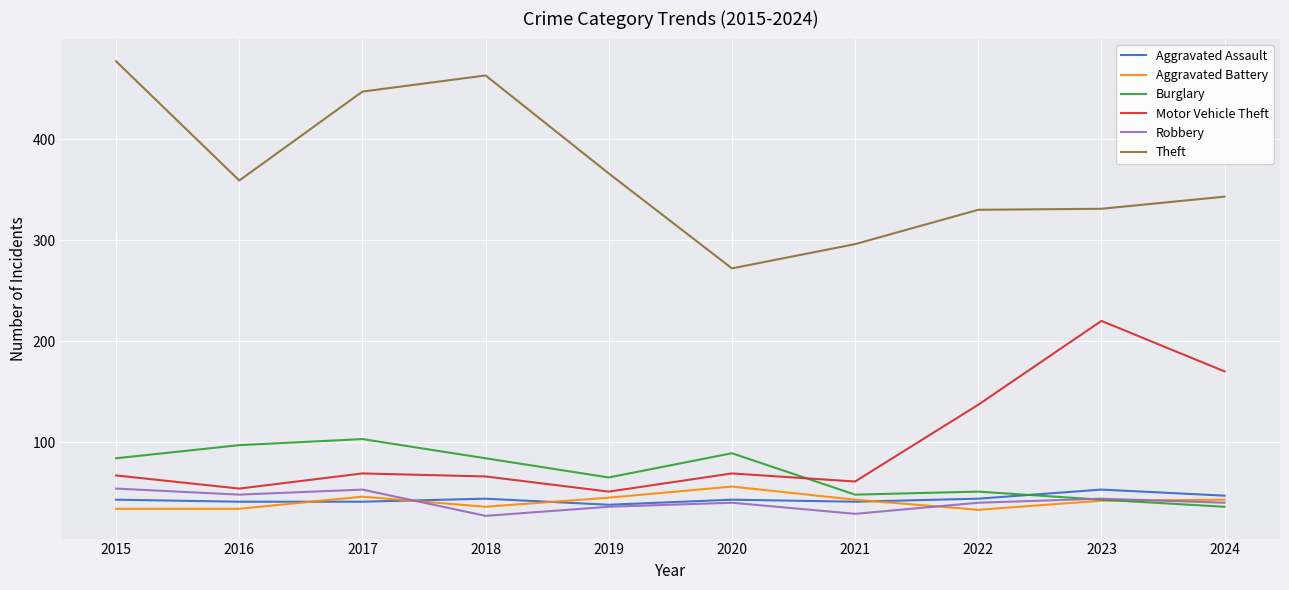

What is the spread (max minus min) of values at 2022?

297